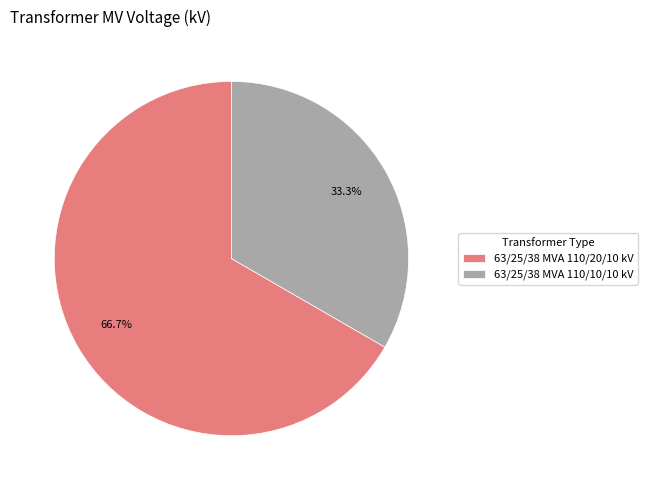

How many slices are in this pie chart?

2